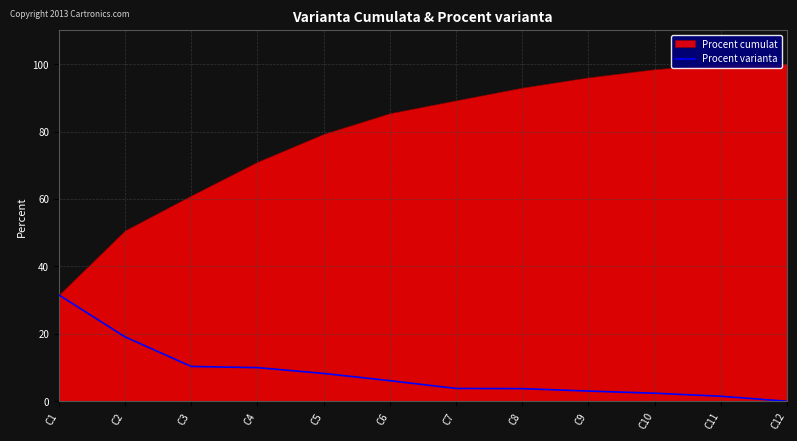

Reading left to right, what are all the values shown in this chart?

31.6	19.1	10.3	10.0	8.3	6.1	3.8	3.8	3.0	2.4	1.5	0.0